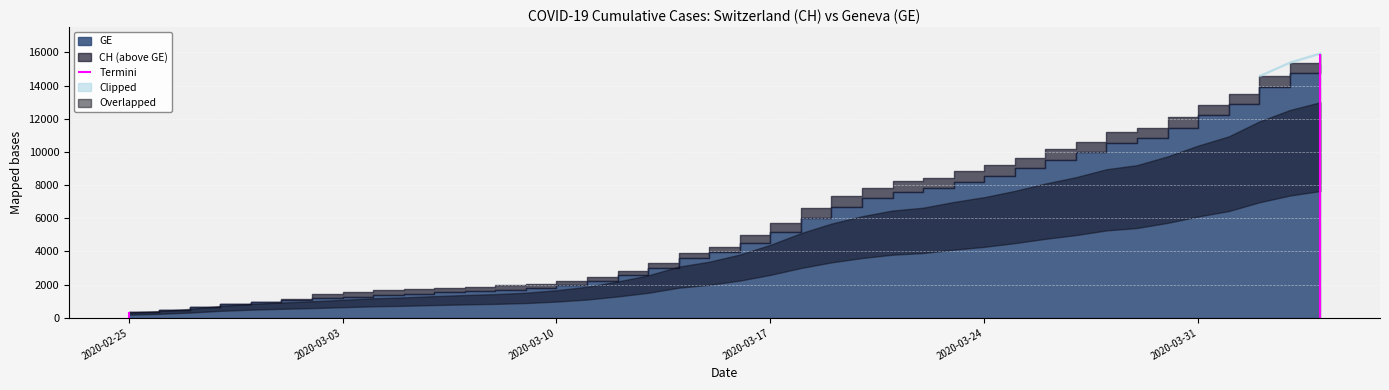

Between 2020-03-01 and 2020-03-17, which is larger?

2020-03-17